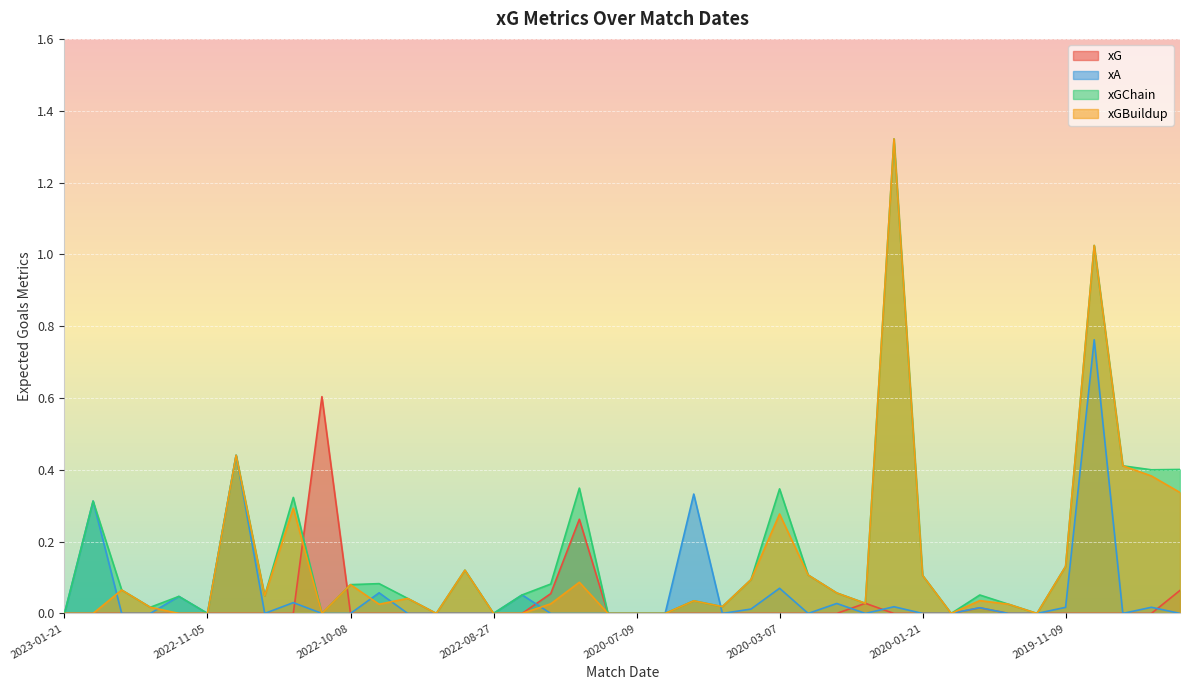

What is the highest value of the xGChain series?

1.3